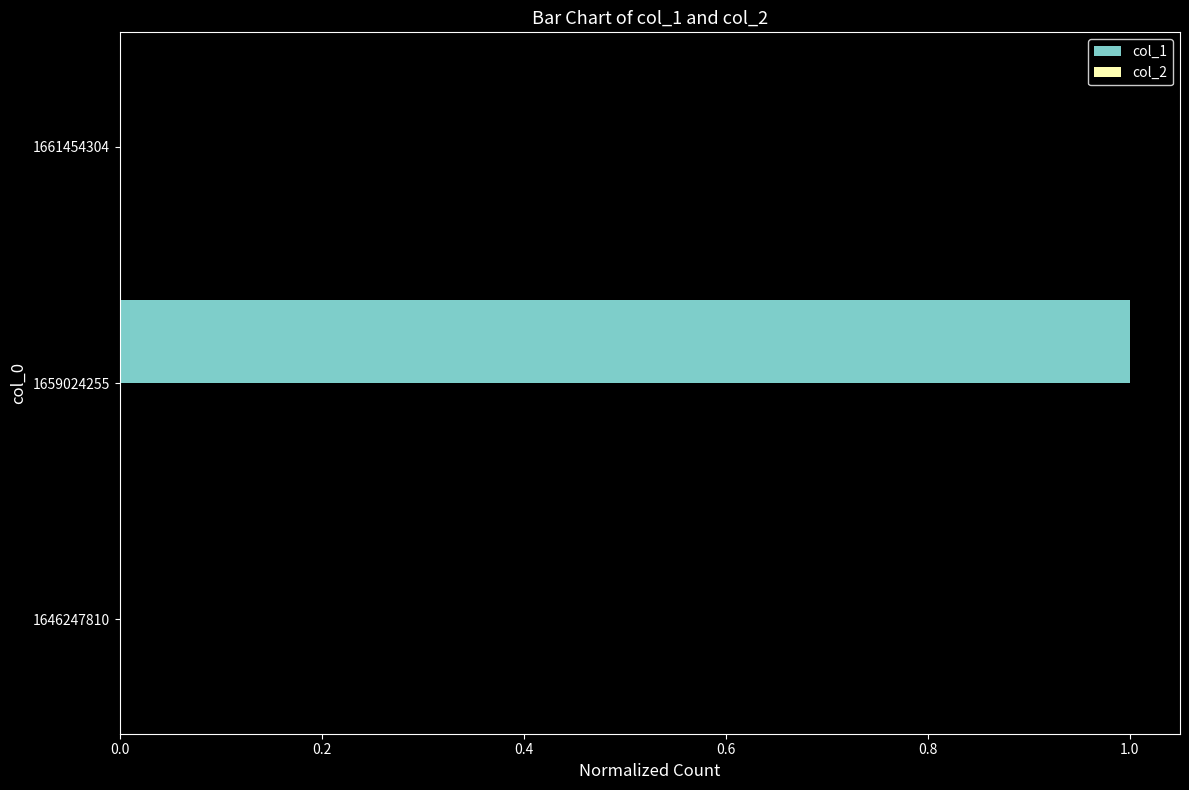

What is the change in value from 1646247810 to 1659024255?

+1